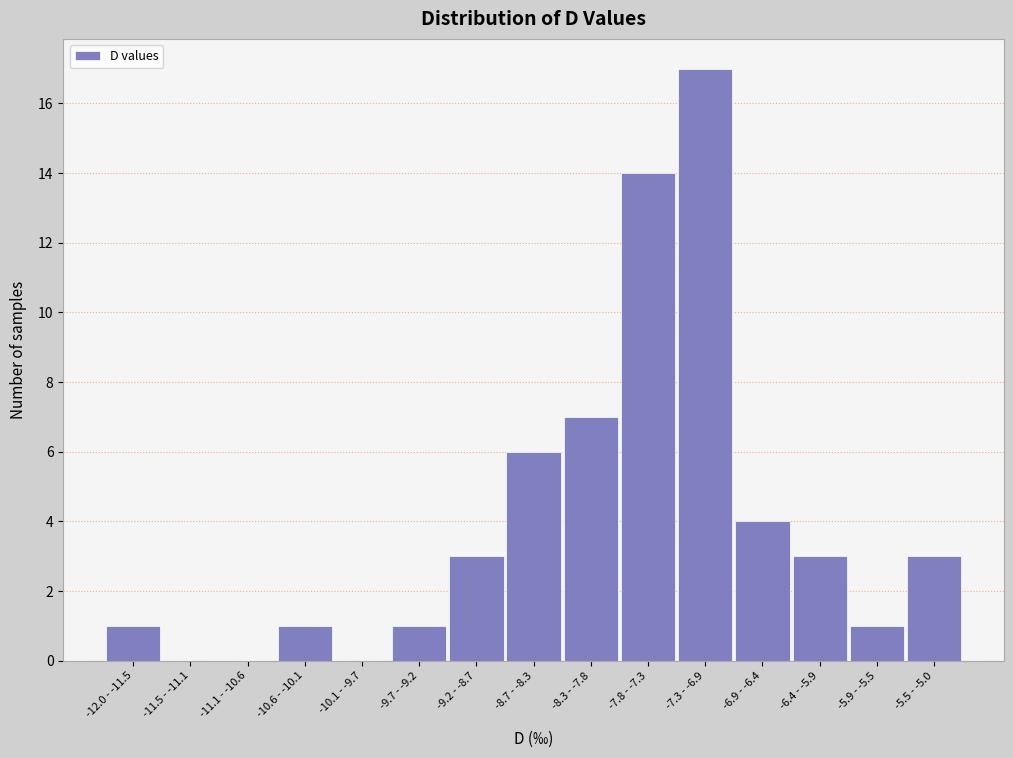

Reading left to right, what are all the values shown in this chart?

-12.0 - -11.5=1	-11.5 - -11.1=0	-11.1 - -10.6=0	-10.6 - -10.1=1	-10.1 - -9.7=0	-9.7 - -9.2=1	-9.2 - -8.7=3	-8.7 - -8.3=6	-8.3 - -7.8=7	-7.8 - -7.3=14	-7.3 - -6.9=17	-6.9 - -6.4=4	-6.4 - -5.9=3	-5.9 - -5.5=1	-5.5 - -5.0=3